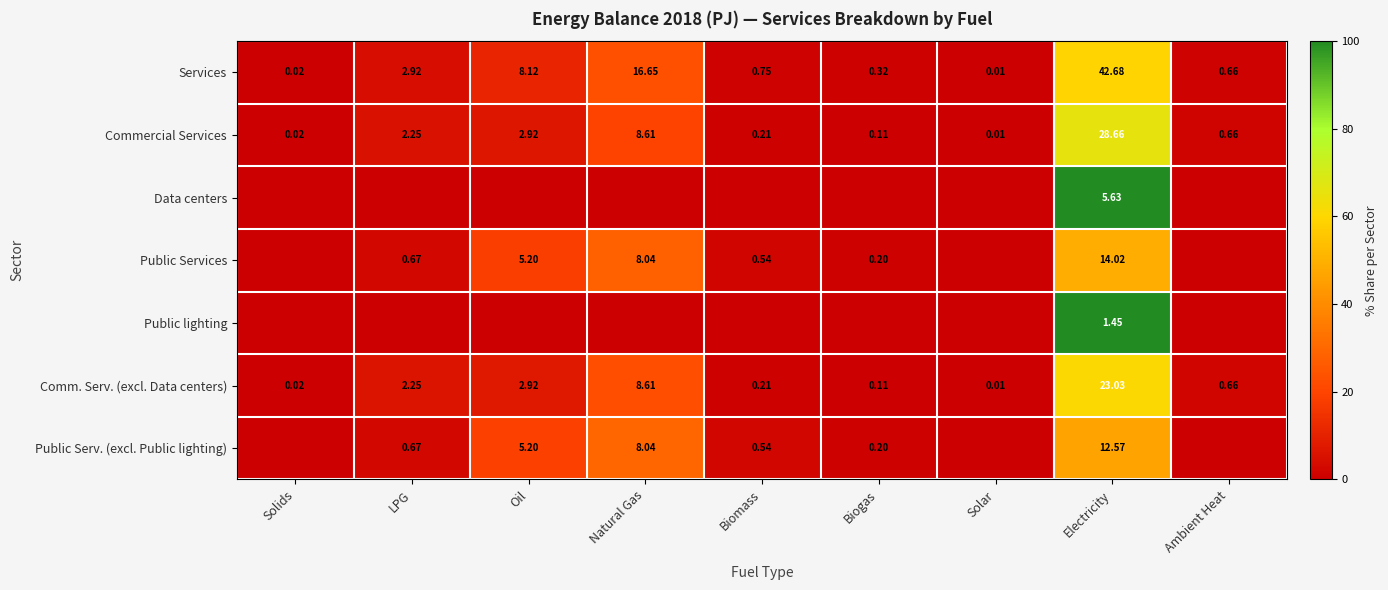

How many categories are shown in the chart?

9